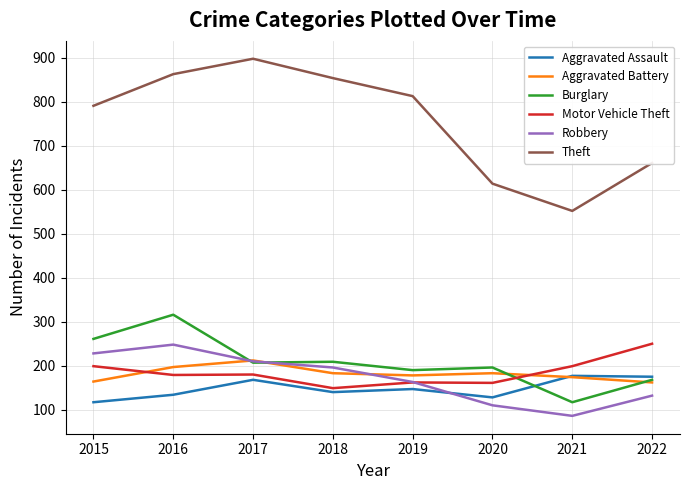

What are all the series names shown in the legend?

Aggravated Assault, Aggravated Battery, Burglary, Motor Vehicle Theft, Robbery, Theft